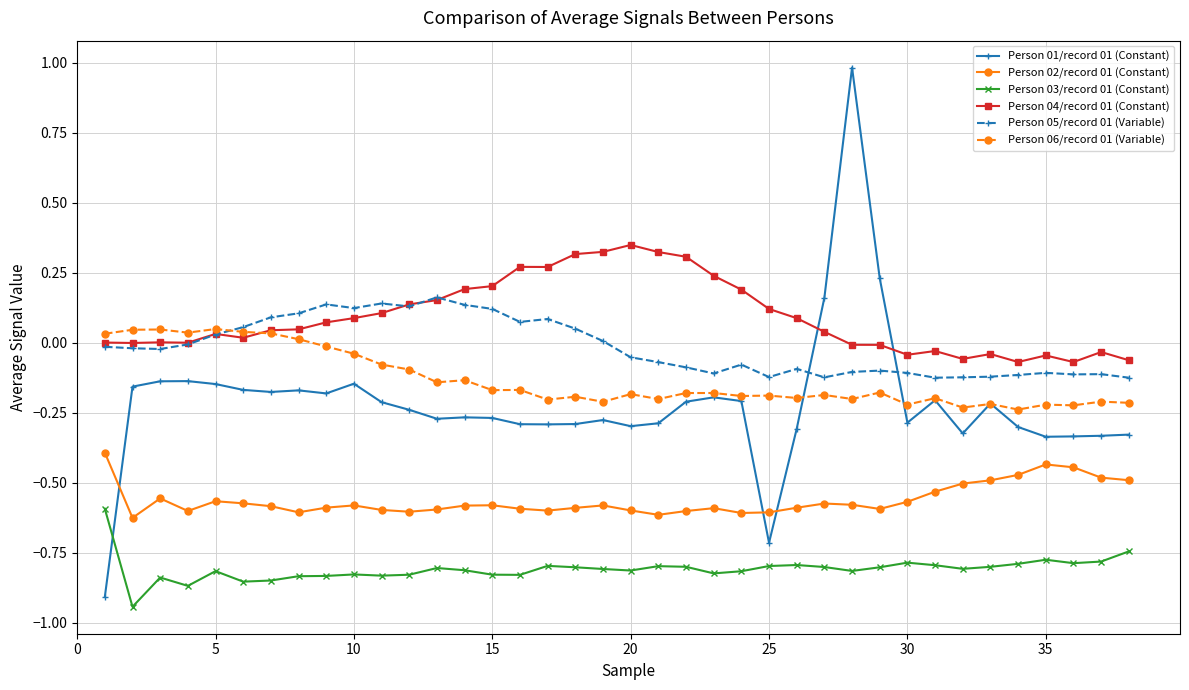

Which series has the largest total across all categories?

Person 04/record 01 (Constant)